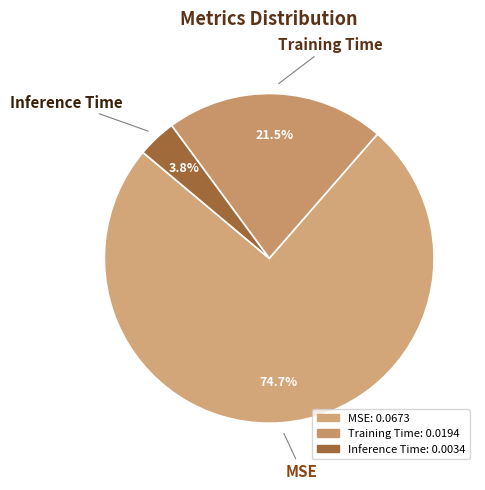

How many slices are in this pie chart?

3